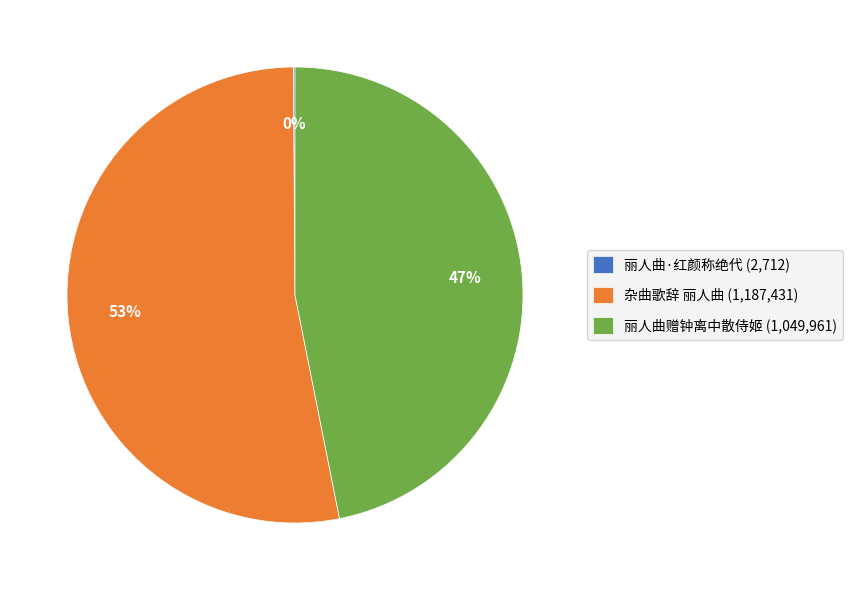

Which has a higher value, 丽人曲赠钟离中散侍姬 (1,049,961) or 杂曲歌辞 丽人曲 (1,187,431)?

杂曲歌辞 丽人曲 (1,187,431)